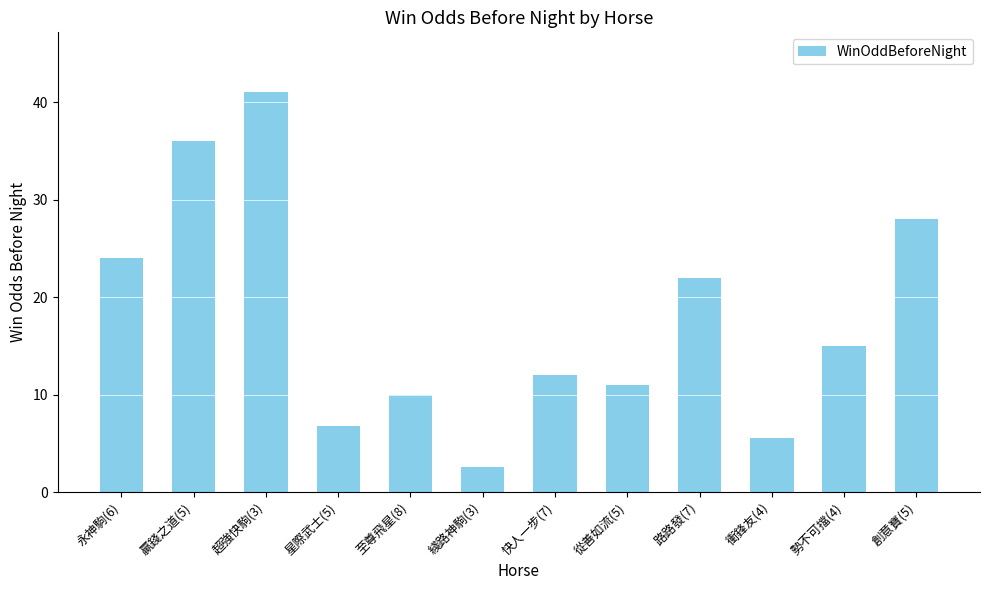

Reading left to right, list all the values displayed in this chart.

永神駒(6)=24.0	贏錢之道(5)=36.0	超強快駒(3)=41.0	星際武士(5)=6.8	至尊飛星(8)=10.0	綫路神駒(3)=2.6	快人一步(7)=12.0	從善如流(5)=11.0	路路發(7)=22.0	衝鋒友(4)=5.5	勢不可擋(4)=15.0	創意寶(5)=28.0